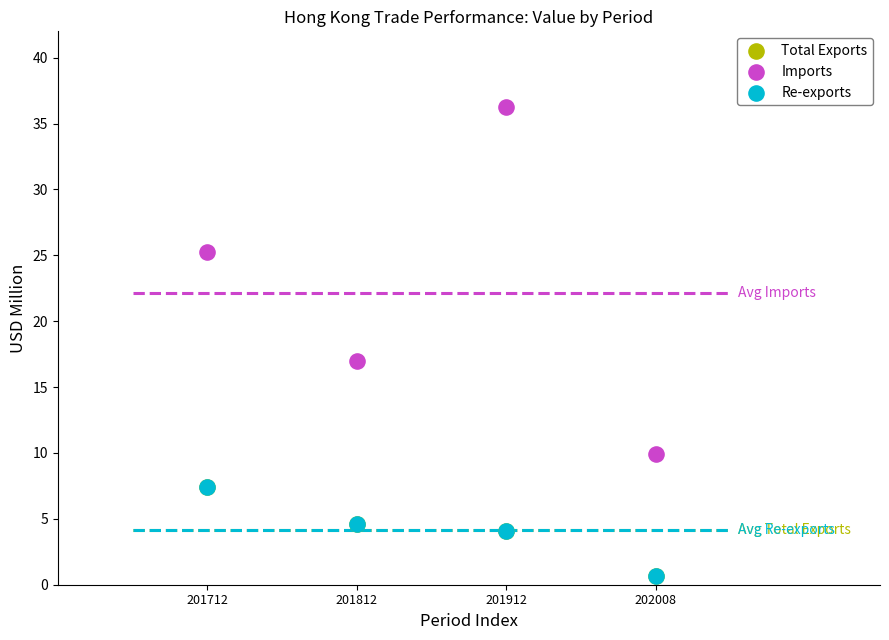

Which series contains the highest Y value?

Imports